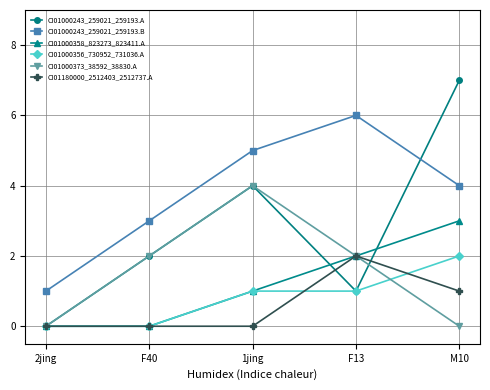

How many distinct data groups are displayed?

6